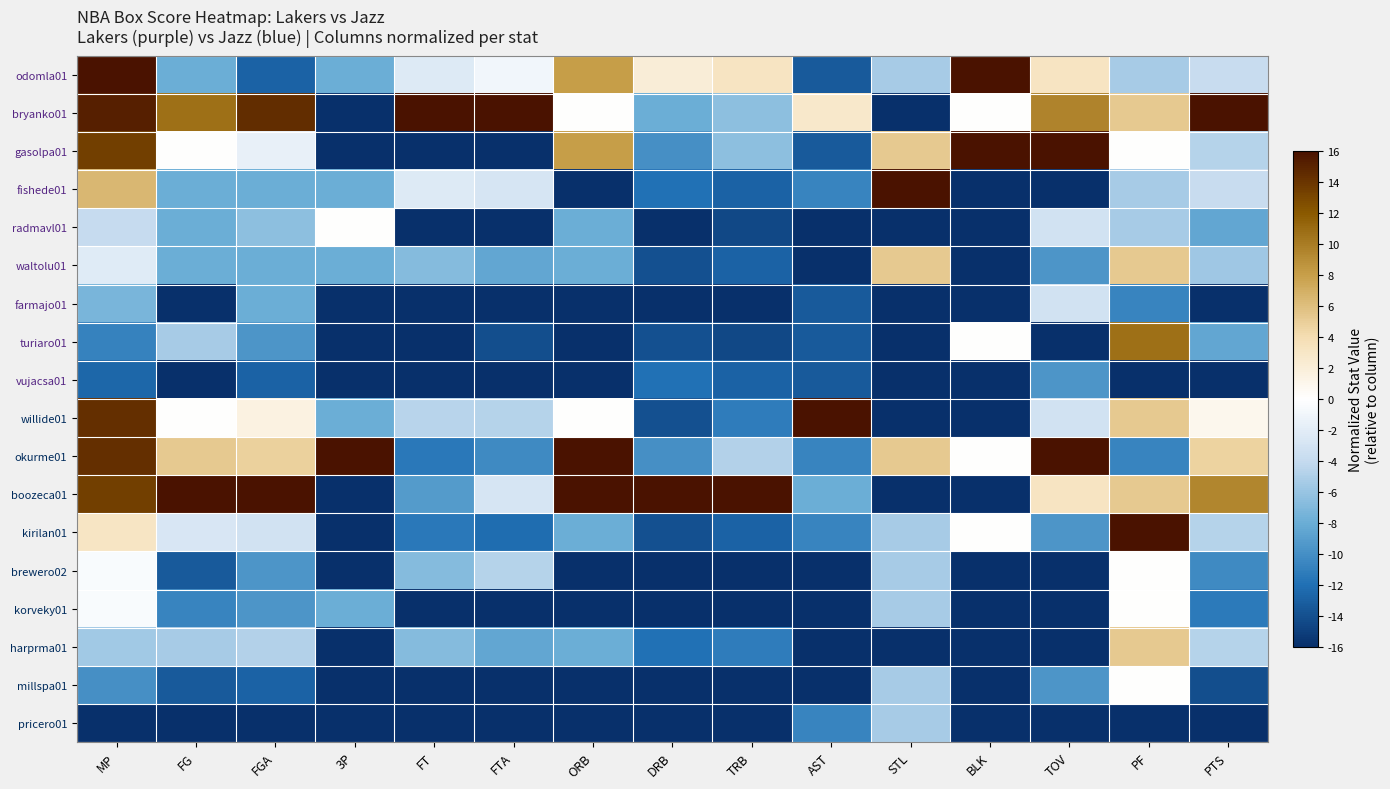

List the series in order of their peak value, lowest first.

vujacsa01, pricero01, farmajo01, radmavl01, brewero02, korveky01, millspa01, waltolu01, harprma01, turiaro01, odomla01, bryanko01, gasolpa01, fishede01, willide01, okurme01, boozeca01, kirilan01